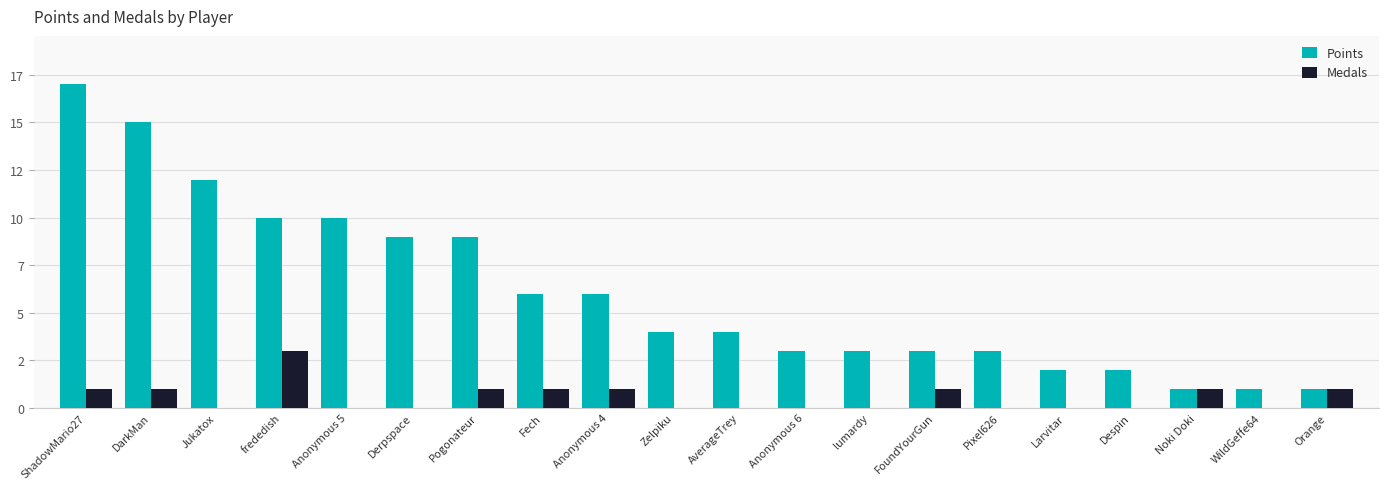

At how many categories does at least one series exceed 8?

7